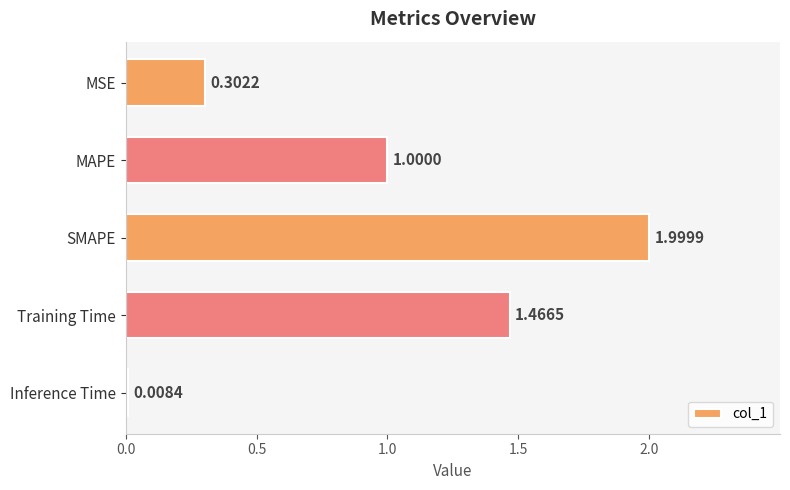

What is the label of the 1st bar from the bottom?

Inference Time